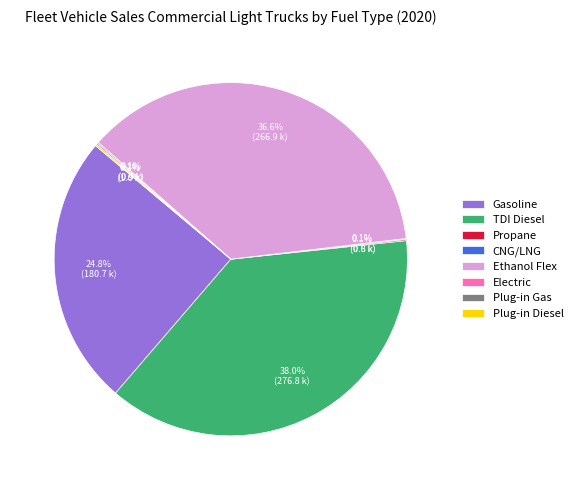

True or false: Gasoline accounts for 12% of the total.

False